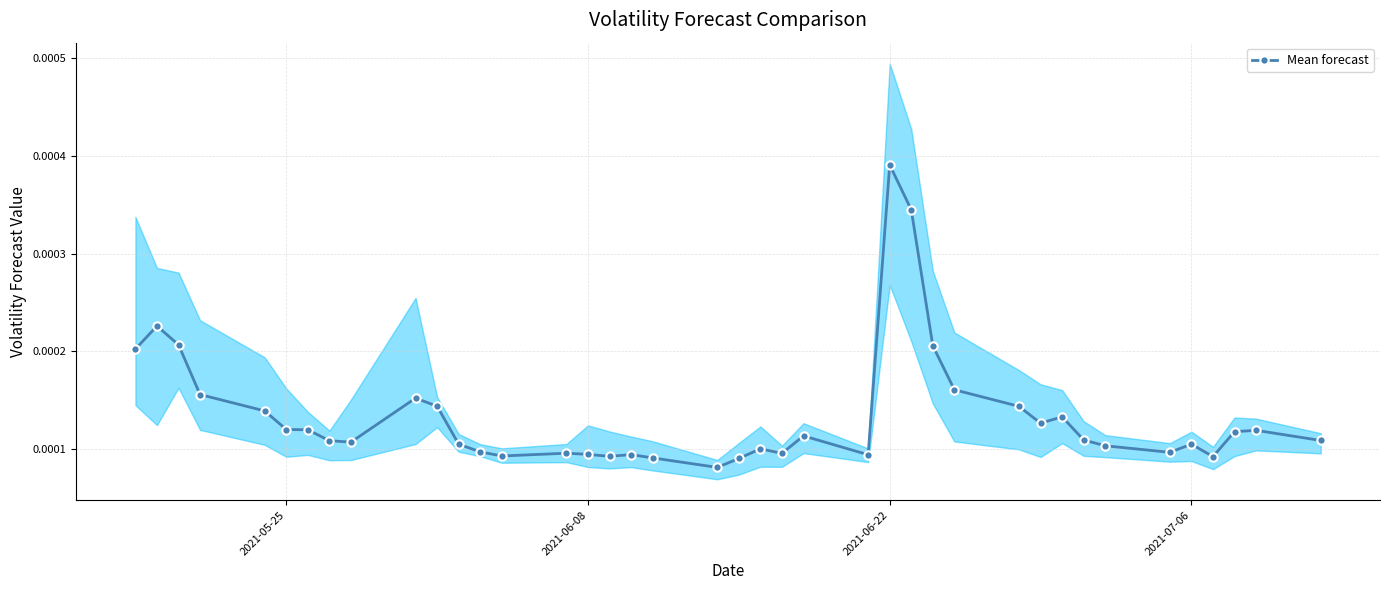

Count the Mean forecast values in the range 0 to 1.

40